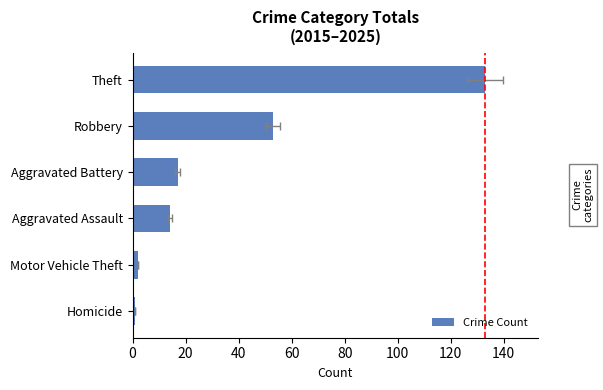

What value does the data have at Theft, to the nearest 50?

150